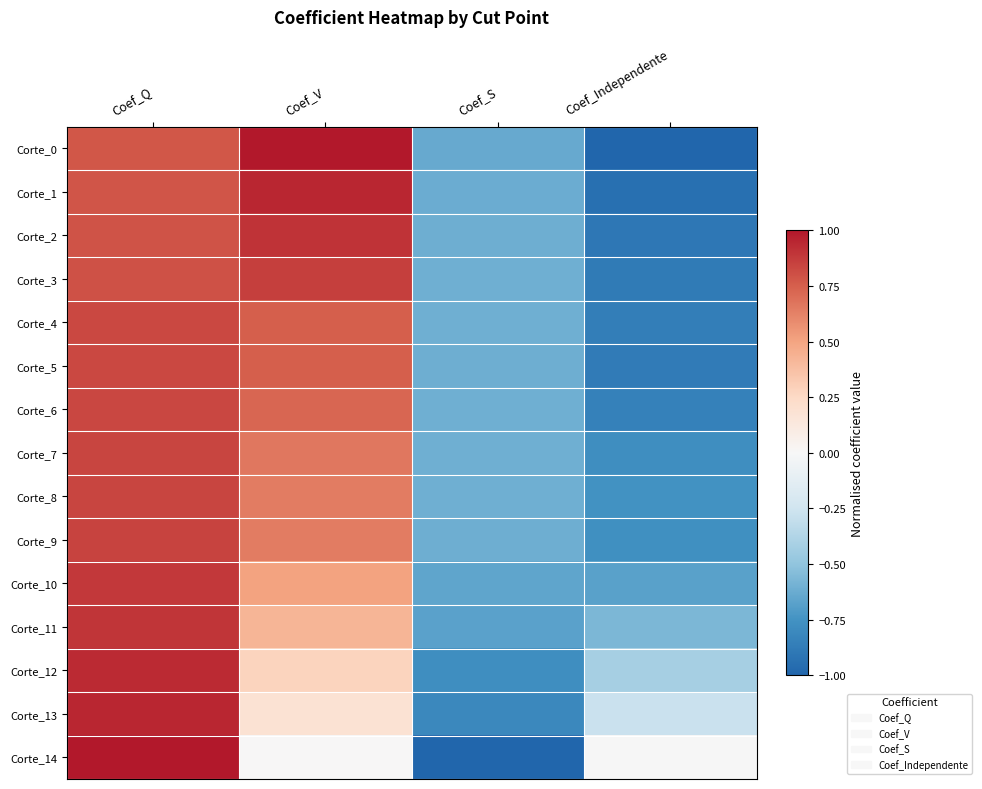

Between Coef_Independente and Coef_V, which is larger?

Coef_V